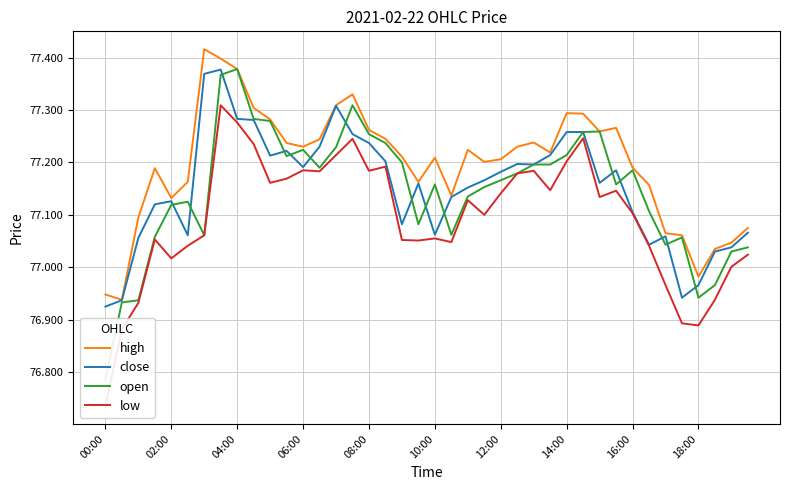

What are all the series names shown in the legend?

high, close, open, low